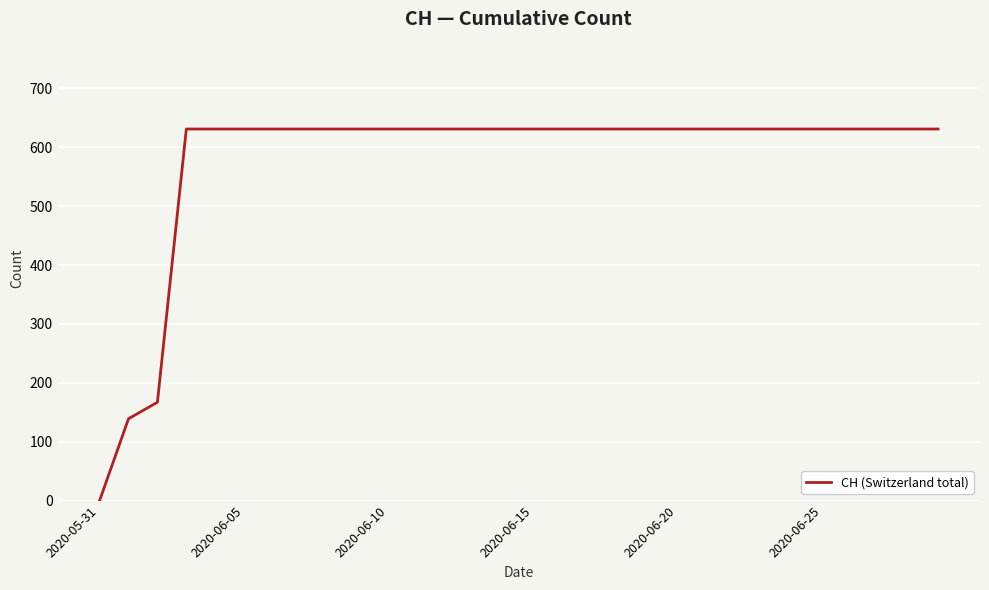

What is the difference between the maximum and minimum values?

631